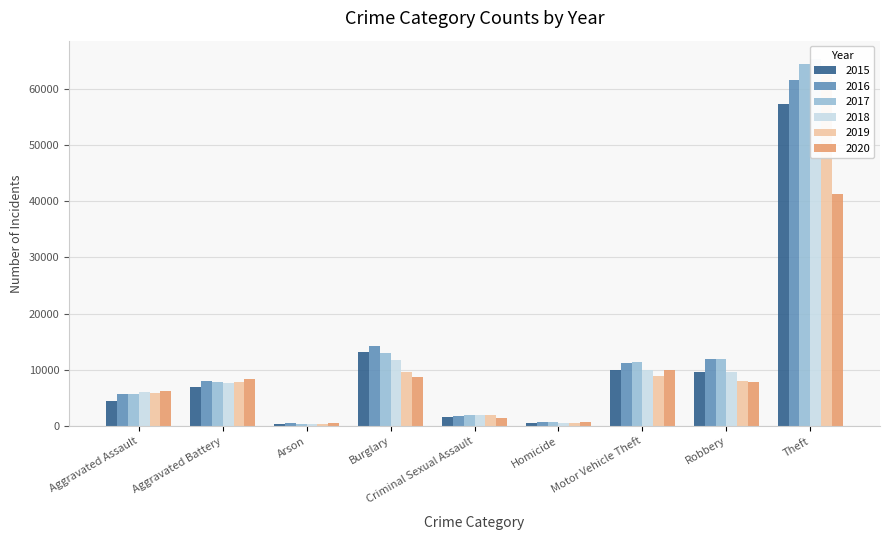

The 2019 series shows 5841 at Aggravated Assault. True or false?

True